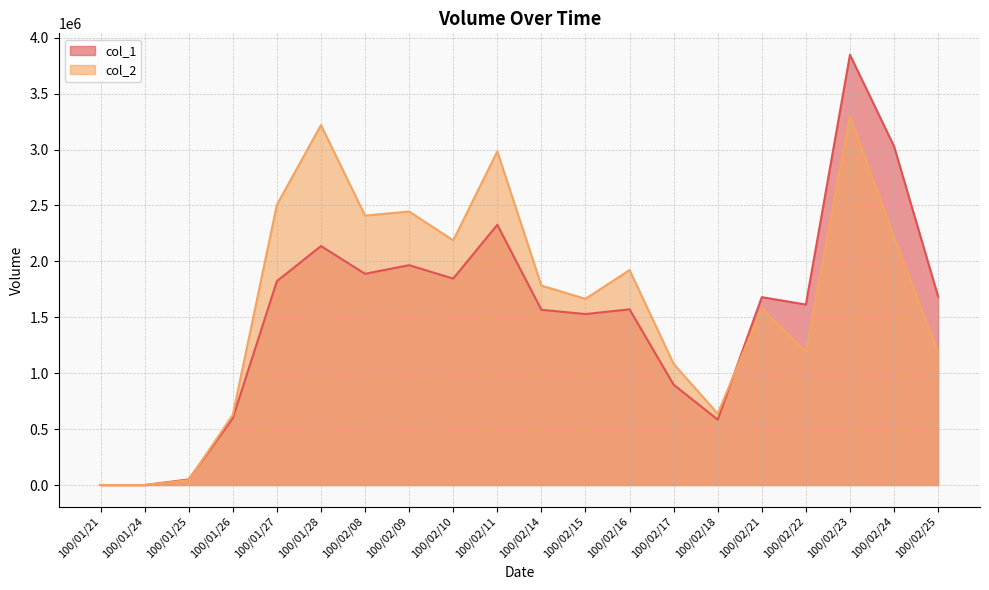

List the series in order of their peak value, lowest first.

col_2, col_1